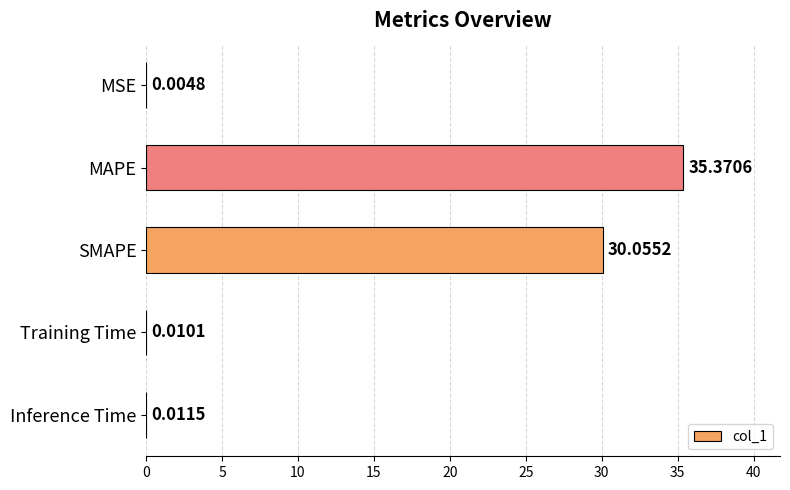

What is the change in value from MSE to MAPE?

+35.4